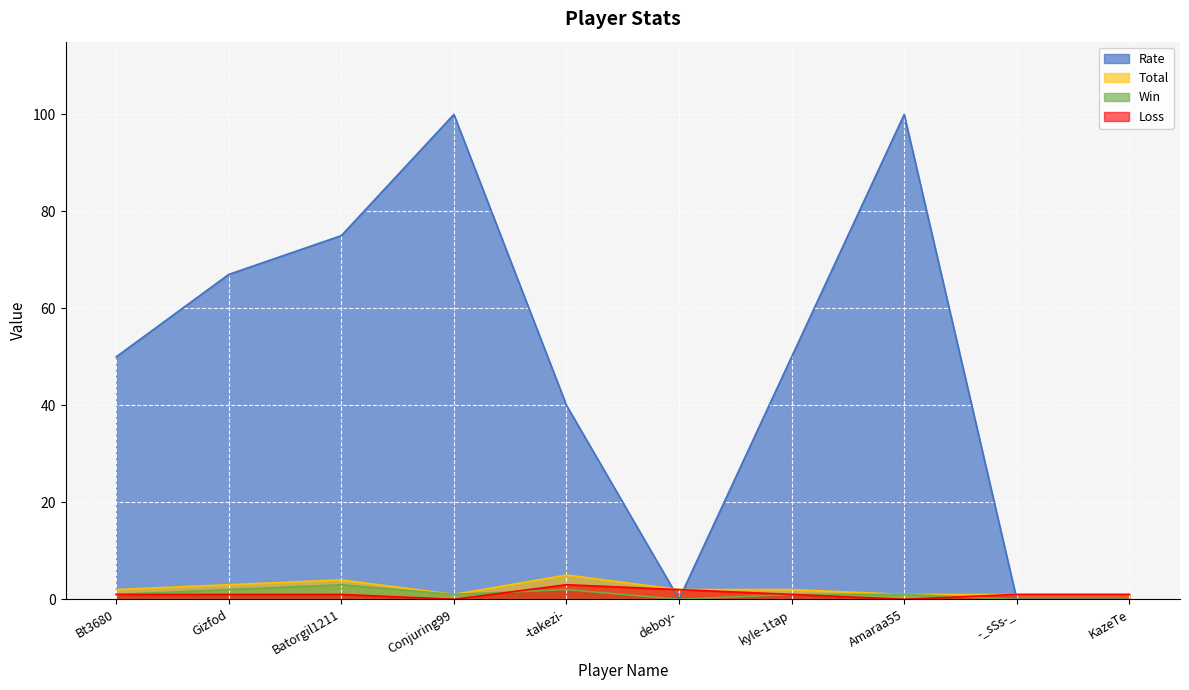

True or false: Loss has a value of 1 at Gizfod.

True